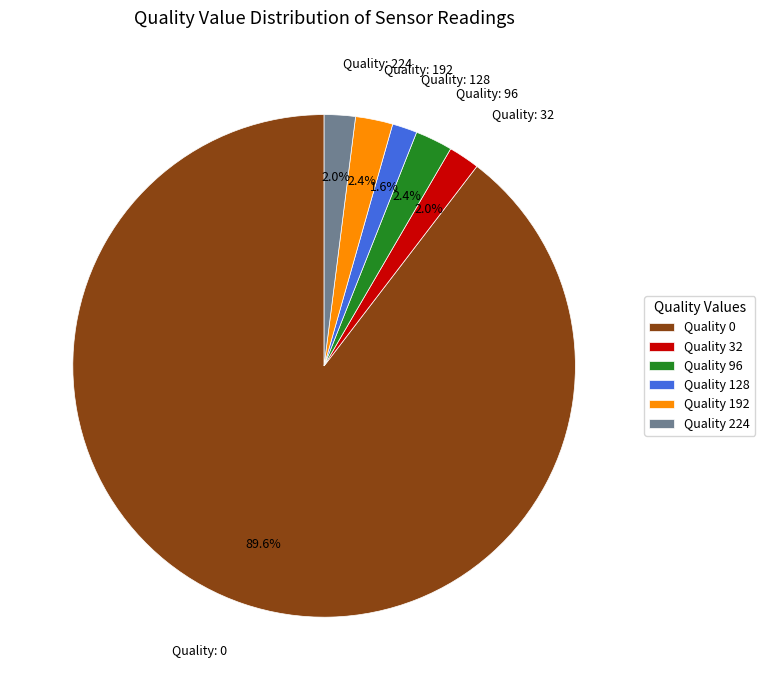

What is the ratio of the value at Quality 192 to the value at Quality 128?

1.5